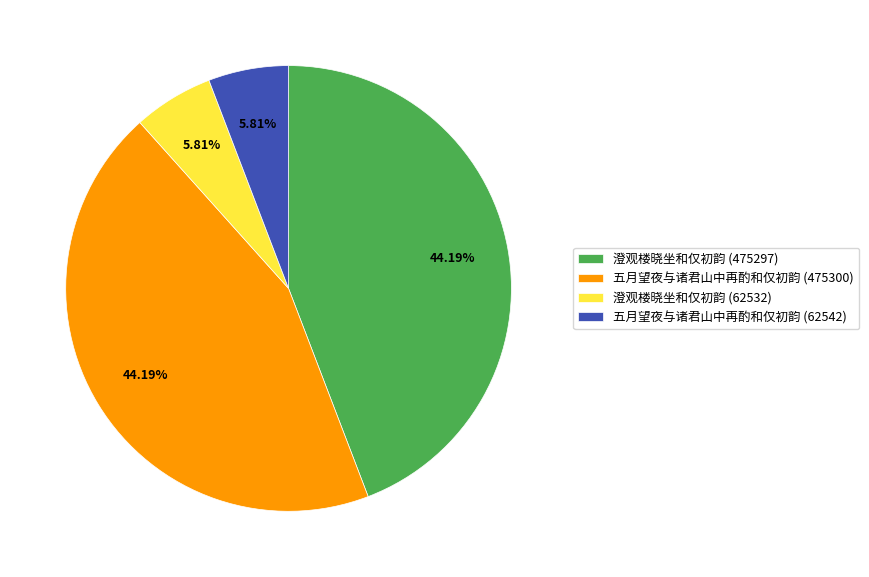

What percentage do 澄观楼晓坐和仅初韵 (62532) and 澄观楼晓坐和仅初韵 (475297) together represent?

50.0%